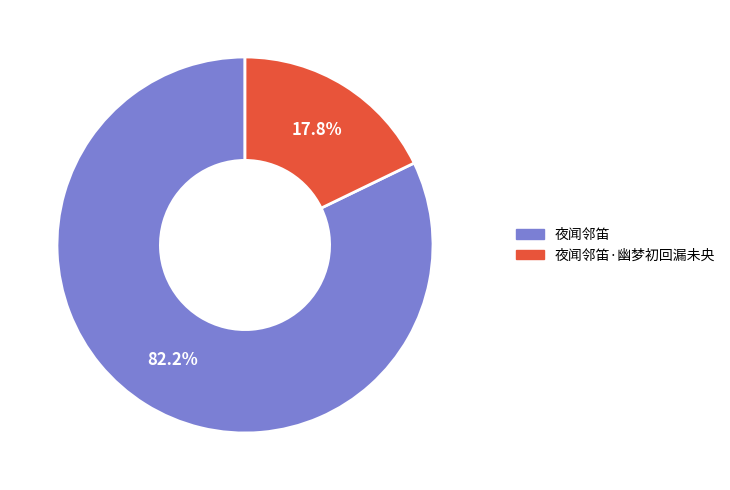

Do 夜闻邻笛·幽梦初回漏未央 and 夜闻邻笛 together represent more than half of the pie?

Yes